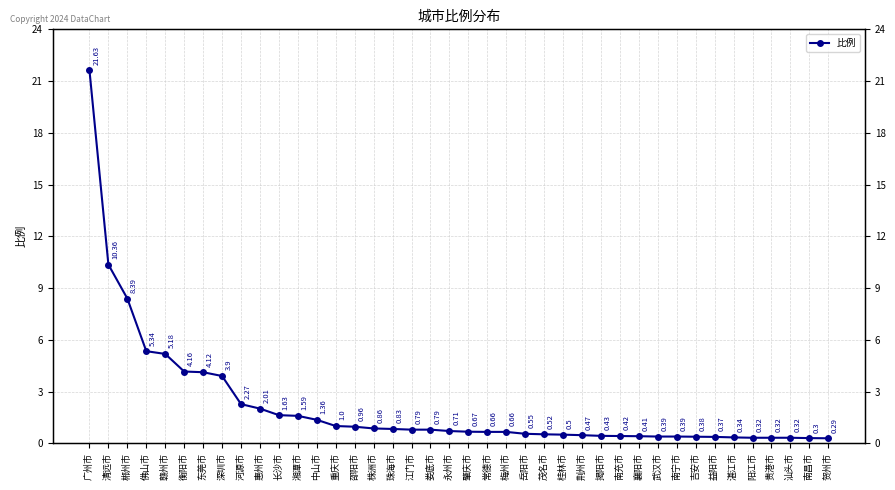

What is the maximum value shown in the chart?

21.6